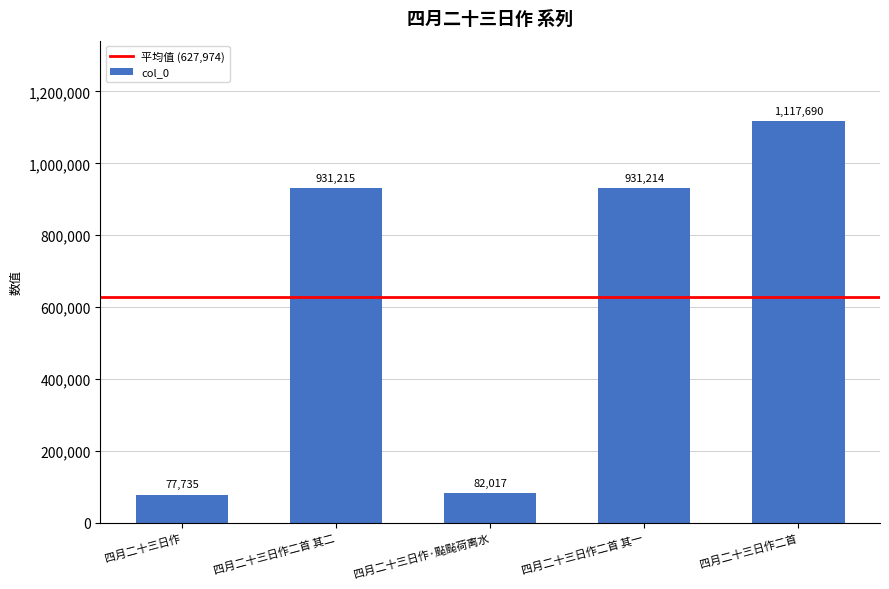

How many bars are there in total?

5